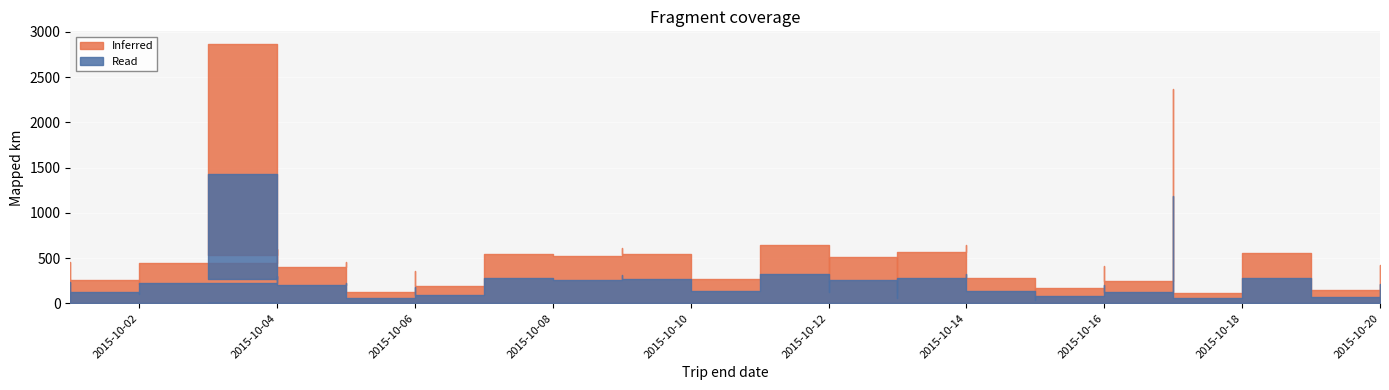

How many lines are shown in the chart?

2